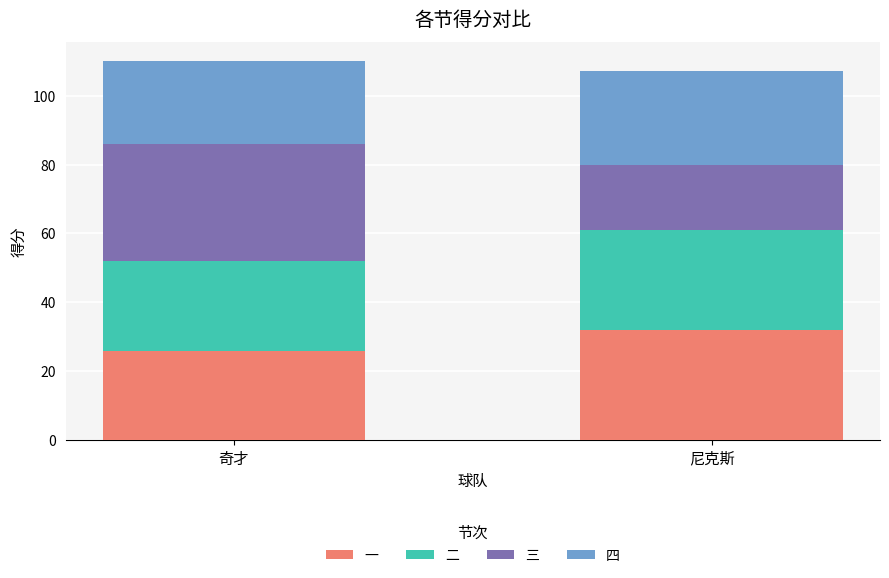

Reading left to right, what are the values for 一?

26	32